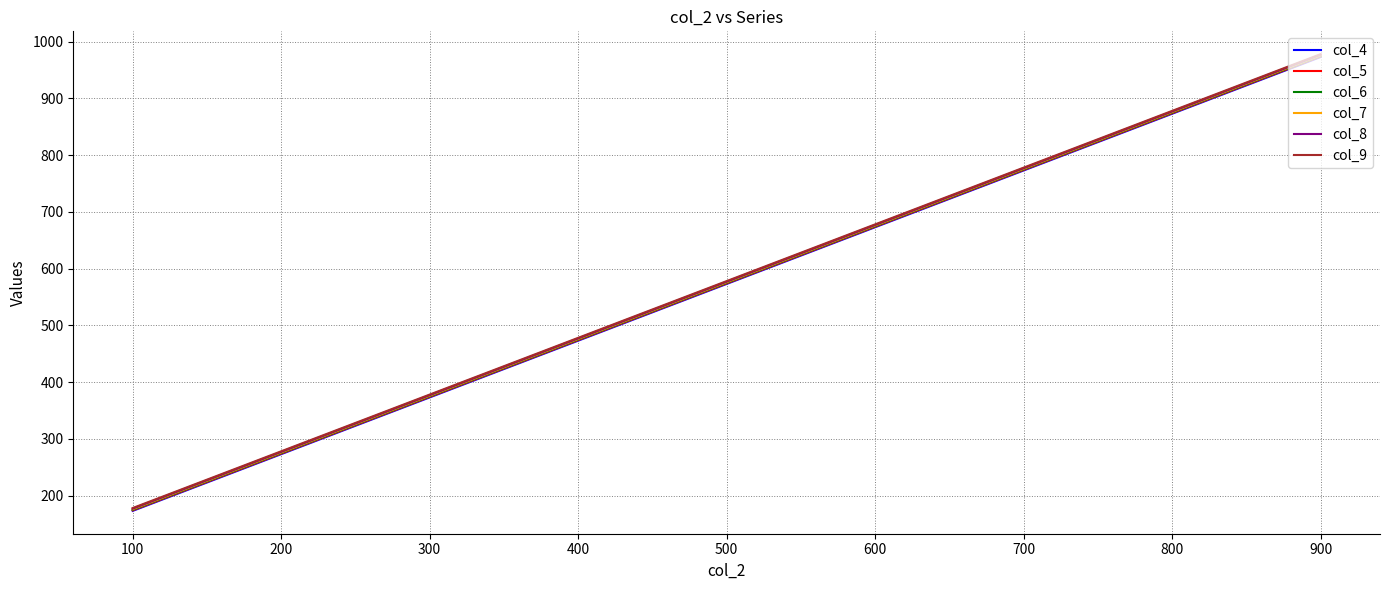

What is the spread (max minus min) of values at 700?

5